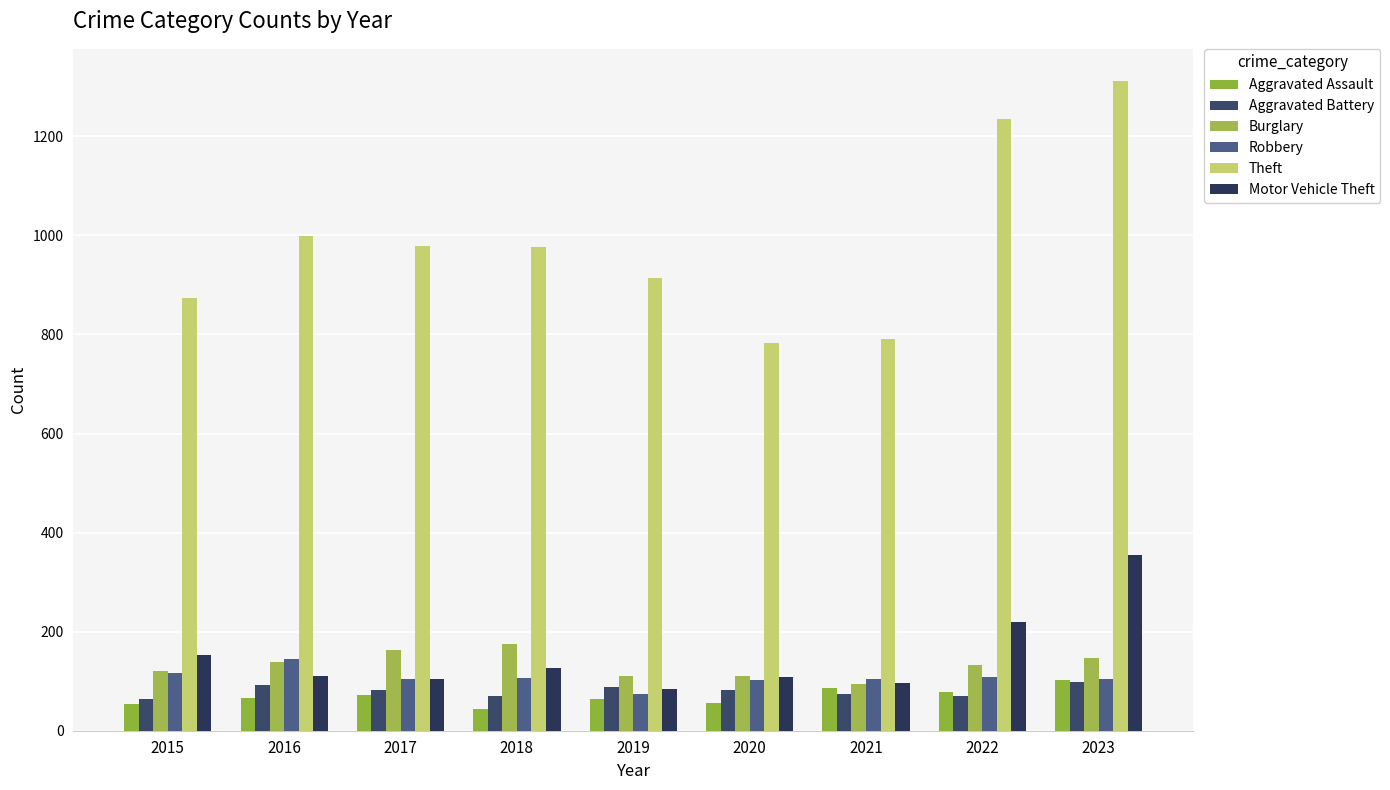

What is the spread (max minus min) of values at 2015?

820